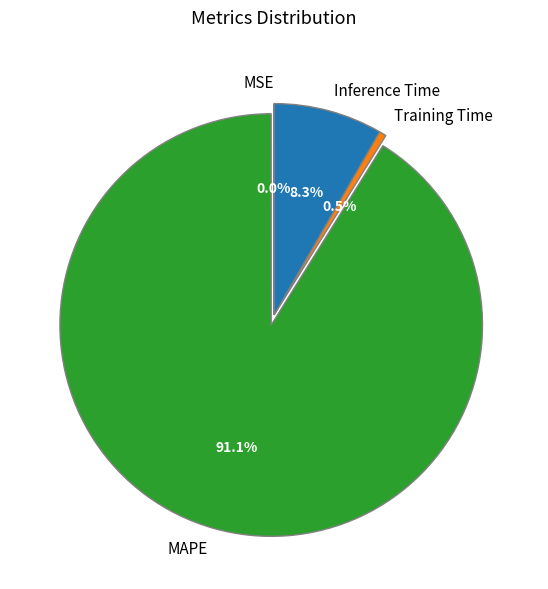

Which category has the biggest portion of the pie?

MAPE